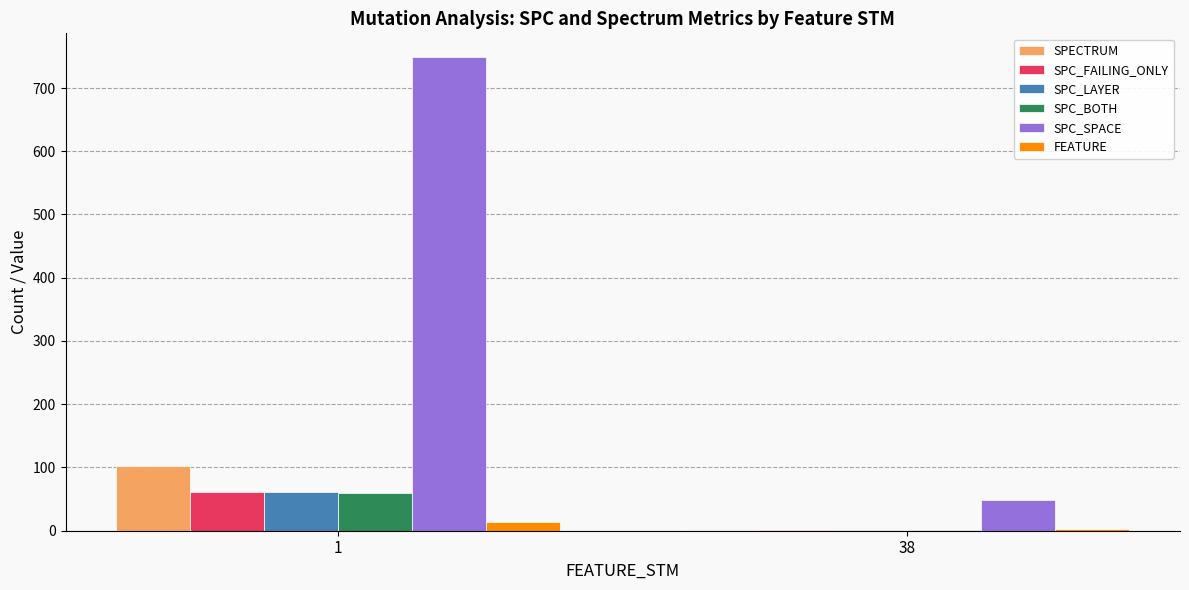

How many SPECTRUM values are between 1 and 103?

2